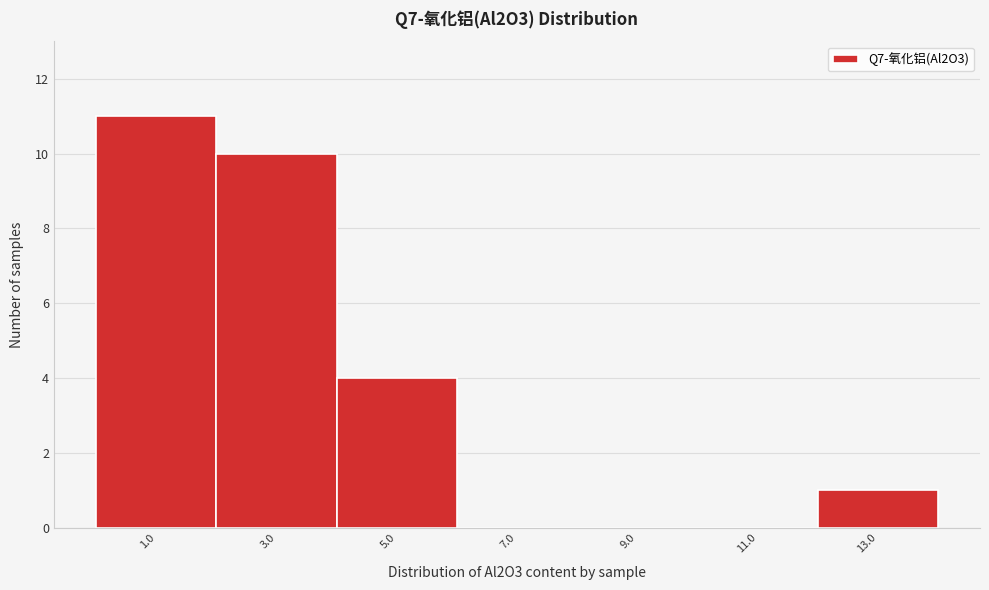

Reading left to right, list every bar in this chart as the range it spans on the x-axis followed by its height. The values are not printed on the chart, so give them approximately, as read against the axis.

0 to 2: 11
2 to 4: 10
4 to 6: 4
6 to 8: 0
8 to 10: 0
10 to 12: 0
12 to 14: 1